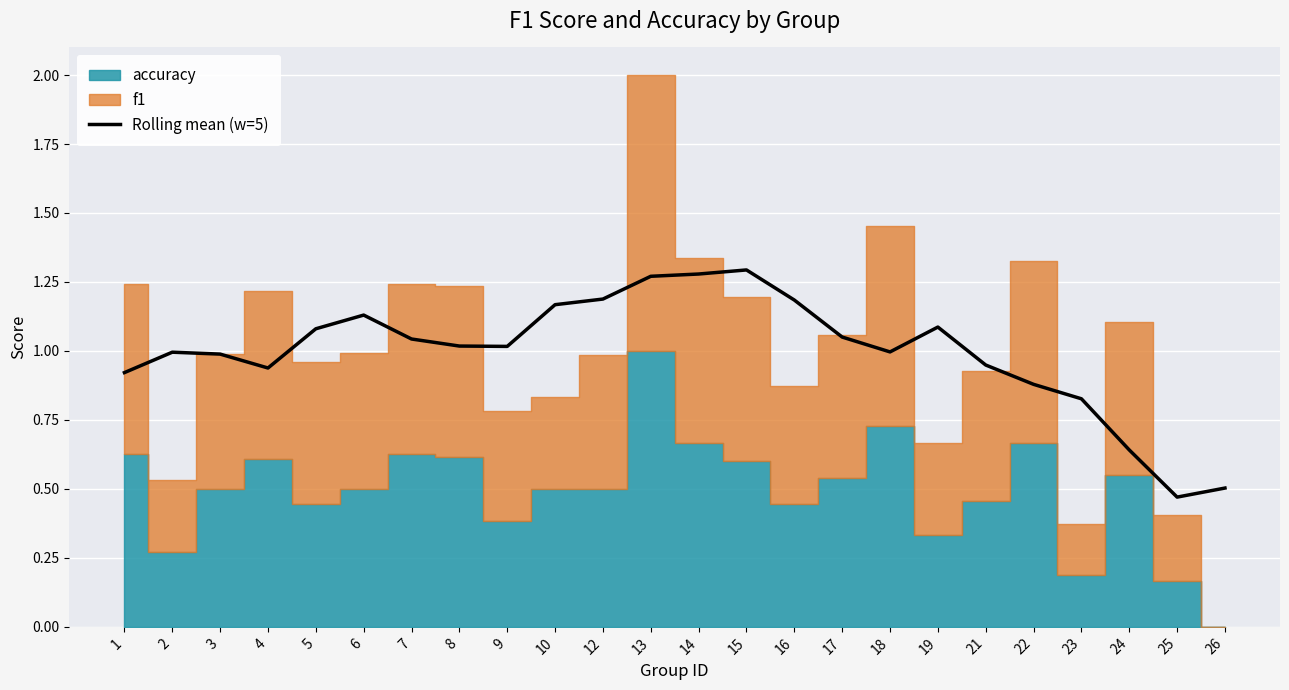

Reading right to left, transcribe all the data shown in this chart.

26=0.5	25=0.5	24=0.6	23=0.8	22=0.9	21=0.9	19=1.1	18=1.0	17=1.1	16=1.2	15=1.3	14=1.3	13=1.3	12=1.2	10=1.2	9=1.0	8=1.0	7=1.0	6=1.1	5=1.1	4=0.9	3=1.0	2=1.0	1=0.9